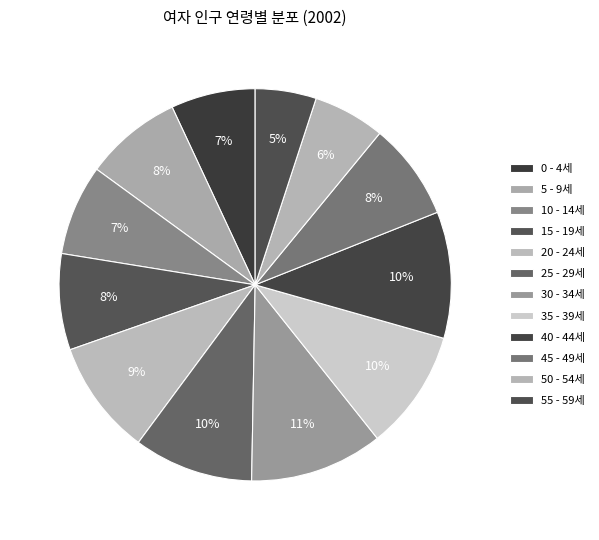

Does 45 - 49세 account for over 50% of the chart?

No